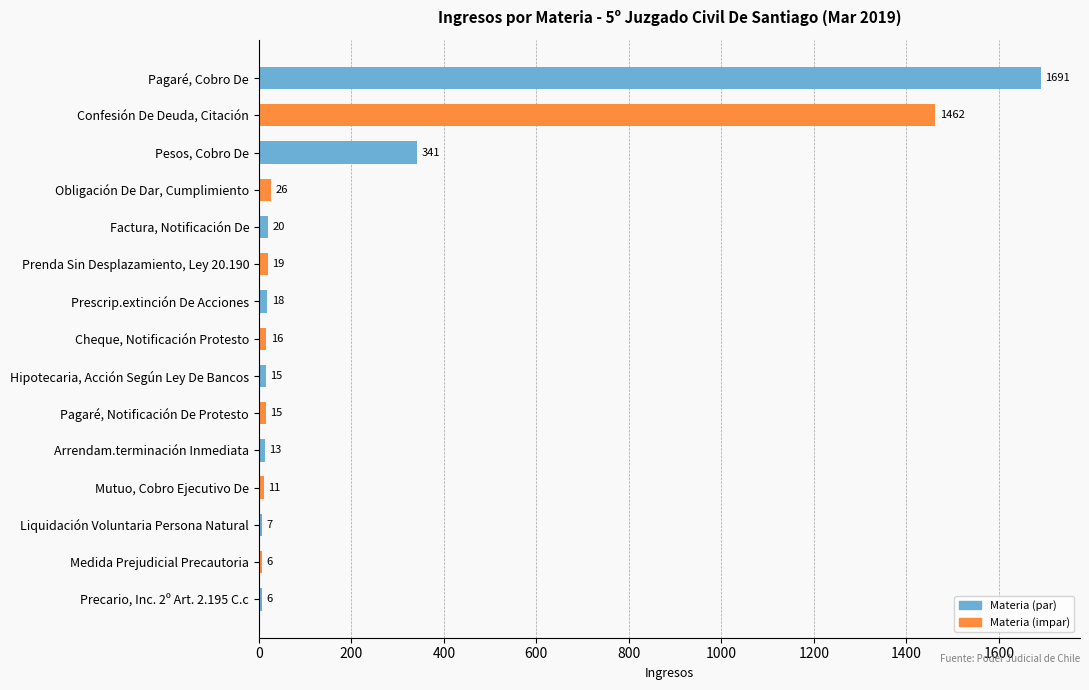

The chart shows a value of 208 at Pesos, Cobro De. True or false?

False